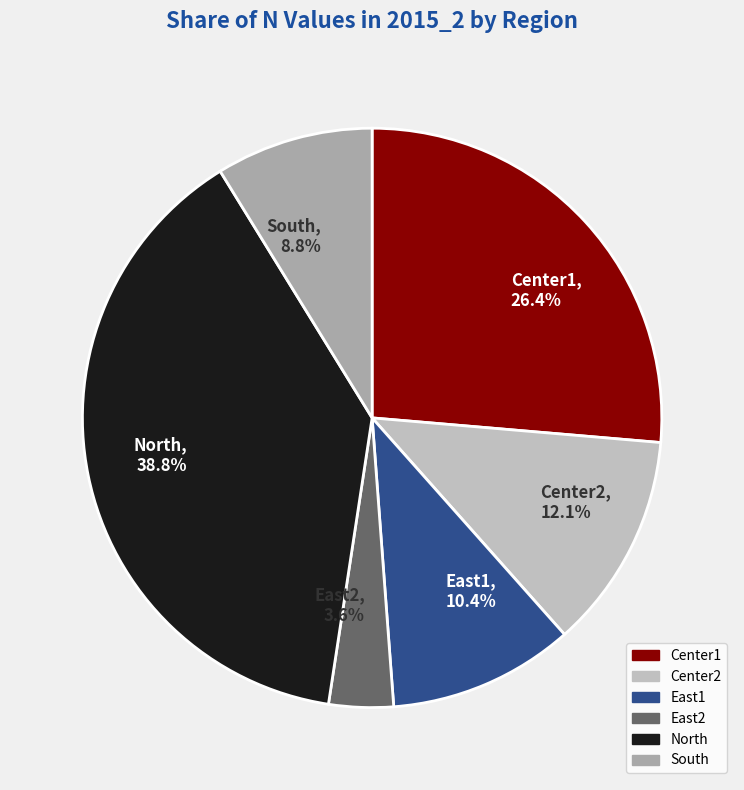

To the nearest percent, what is the difference between the largest and smallest slice percentages?

35%